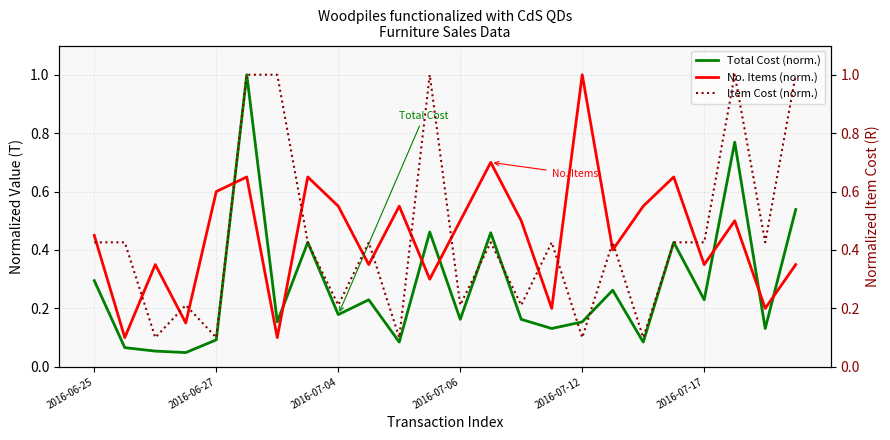

List the series in order of their peak value, lowest first.

Total Cost (norm.), No. Items (norm.), Item Cost (norm.)